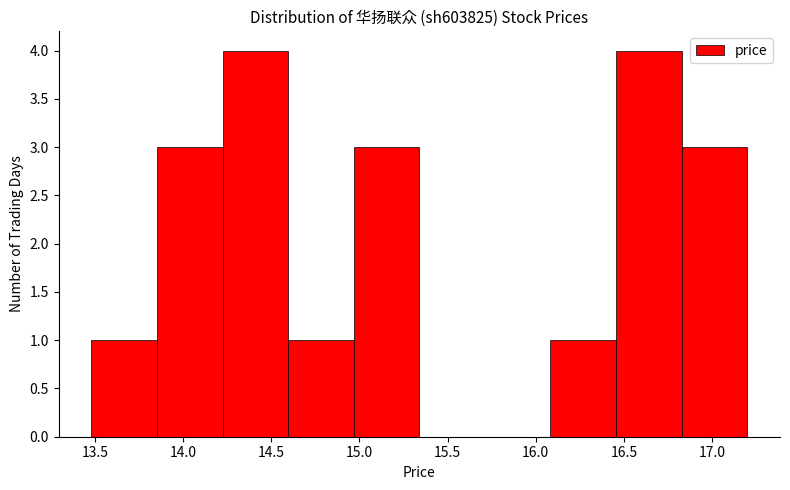

Reading left to right, transcribe this chart: for each bar, give the range it covers on the x-axis and its height. Neither the bar edges nor the heights are printed on the chart, so give them approximately, as read against the axes.

13.50 to 13.85: 1
13.85 to 14.20: 3
14.20 to 14.60: 4
14.60 to 14.95: 1
14.95 to 15.35: 3
15.35 to 15.70: 0
15.70 to 16.10: 0
16.10 to 16.45: 1
16.45 to 16.85: 4
16.85 to 17.20: 3